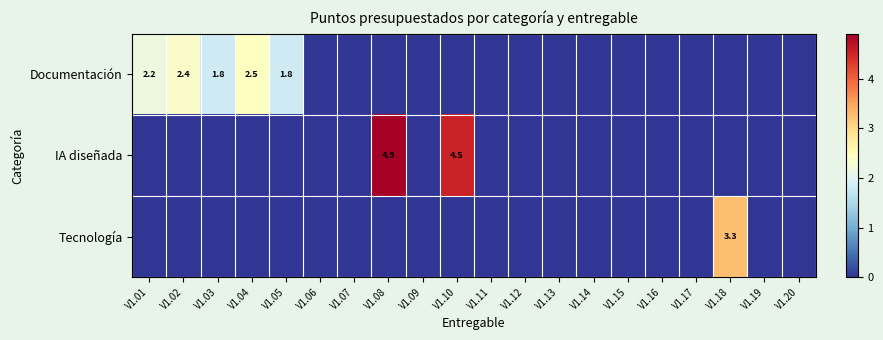

Between V1.10 and V1.20, which is larger?

V1.10